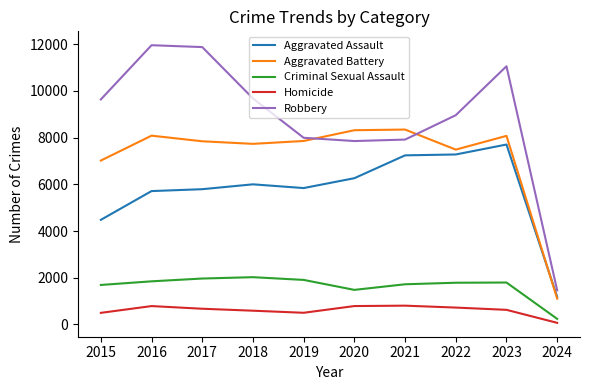

What is the sum of the Aggravated Assault values at 2017 and 2023?

13499